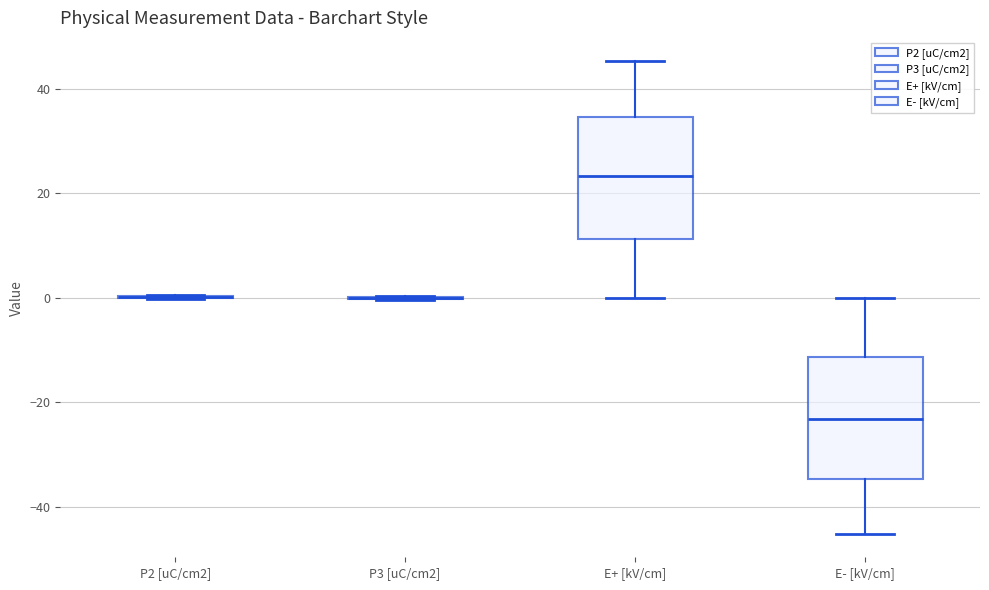

Reading left to right, read every box against the y-axis: the position of its median line, the range the box covers, and the ends of its whiskers. The values are not printed on the chart, so give them approximately, as read against the axis.

P2 [uC/cm2]: box collapsed to a line at 0, whiskers 0 to 0
P3 [uC/cm2]: box collapsed to a line at 0, whiskers 0 to 0
E+ [kV/cm]: median 24, box 12 to 34, whiskers 0 to 46
E- [kV/cm]: median -24, box -34 to -12, whiskers -46 to 0